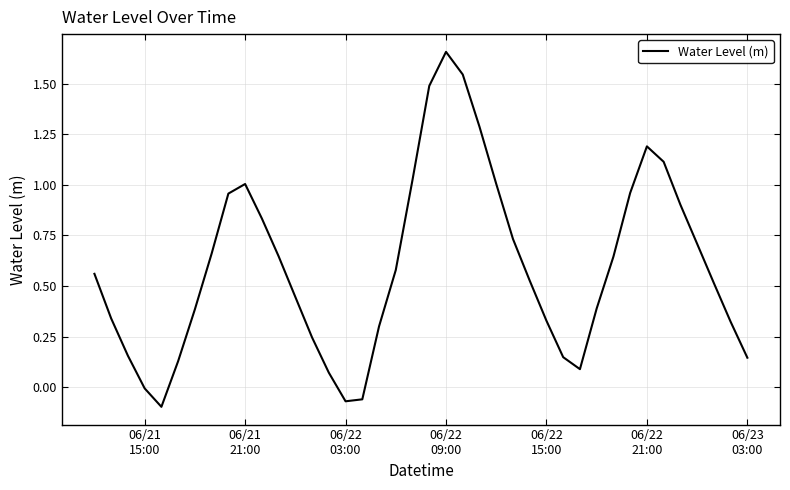

True or false: there are more than 2 points higher than both neighbors.

True